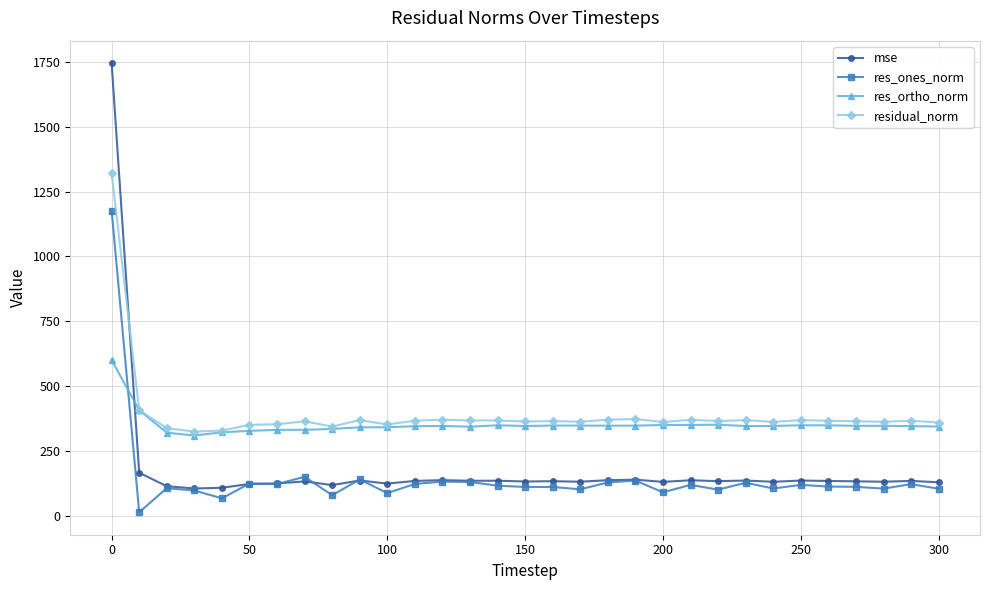

True or false: mse and res_ortho_norm cross at least once.

True